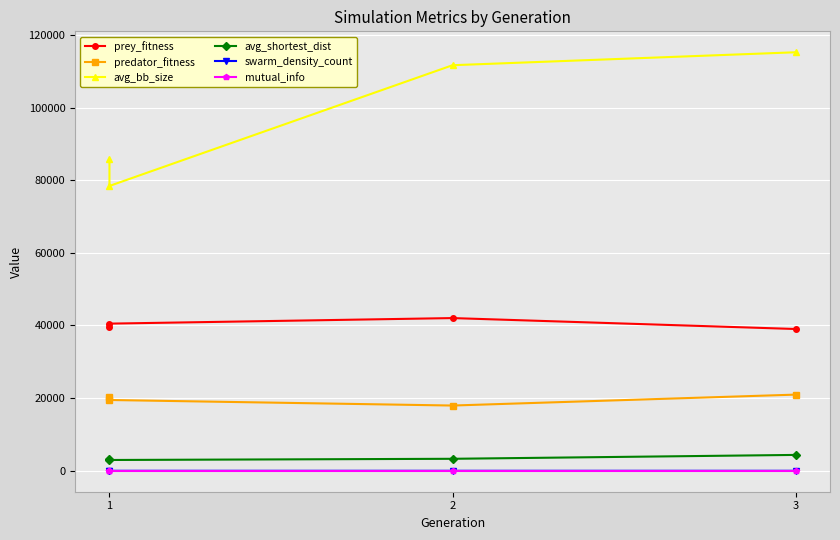

What is the maximum value shown in the chart?

115209.2